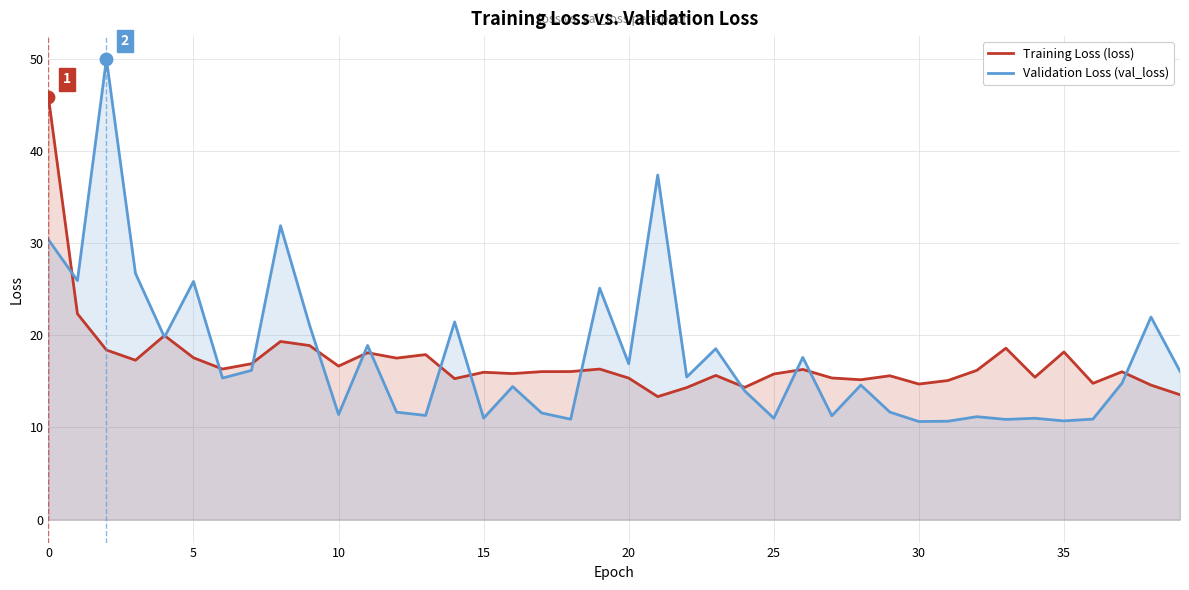

What is the total value across all series at 12?

29.2